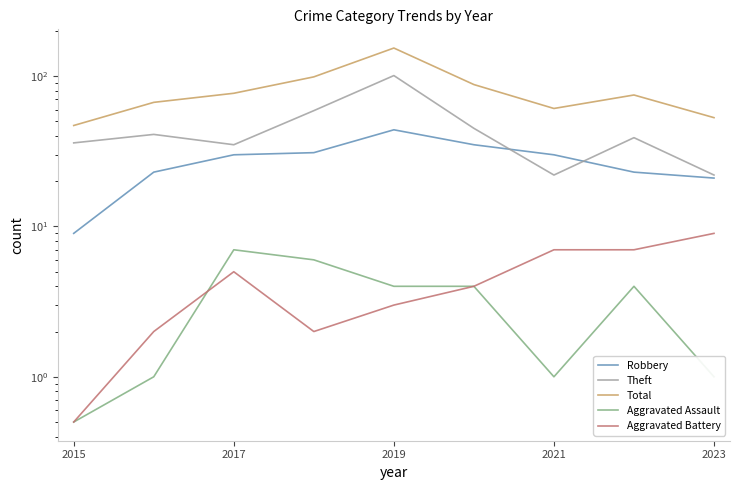

Rank the series by their maximum value, from highest to lowest.

Total, Theft, Robbery, Aggravated Battery, Aggravated Assault